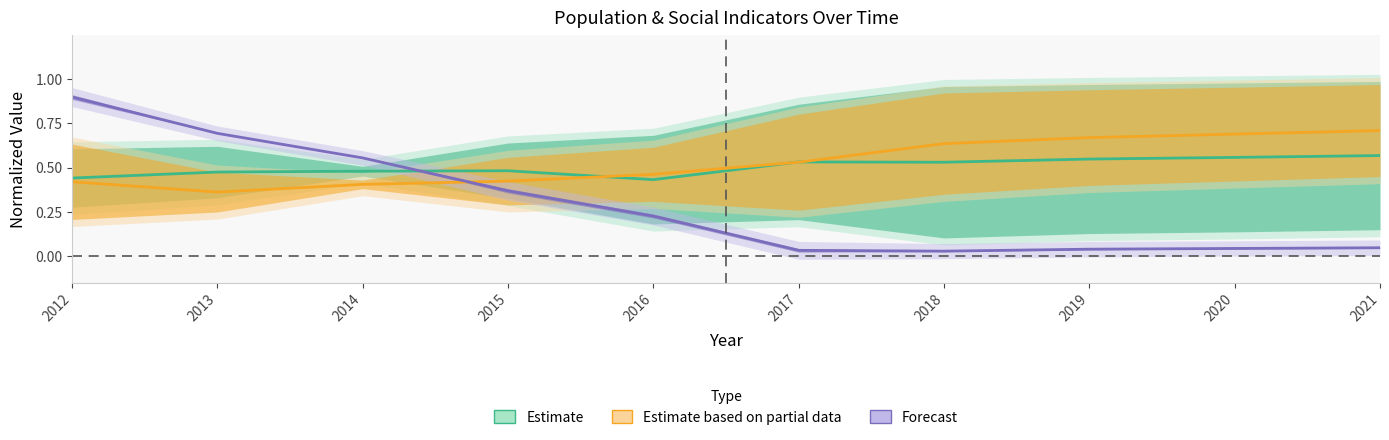

True or false: Estimate and Forecast intersect in this chart.

True